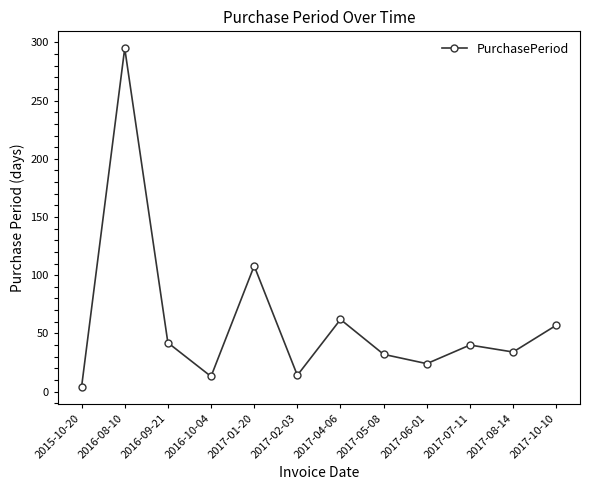

What is the average value?

60